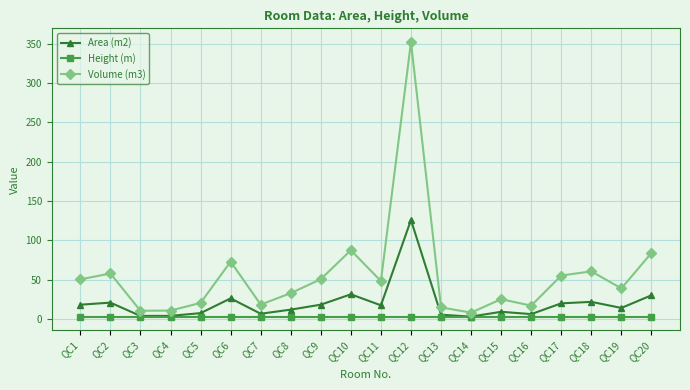

Which series changed the most between QC4 and QC20?

Volume (m3)